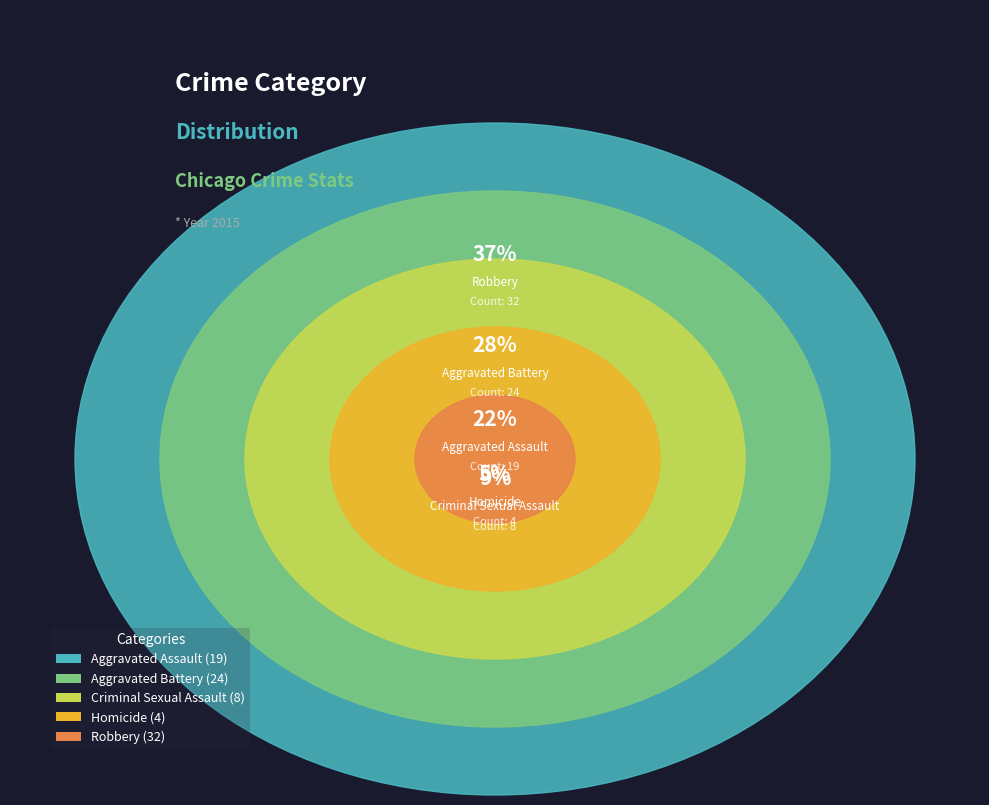

To the nearest percent, what is the difference between the largest and smallest slice percentages?

32%